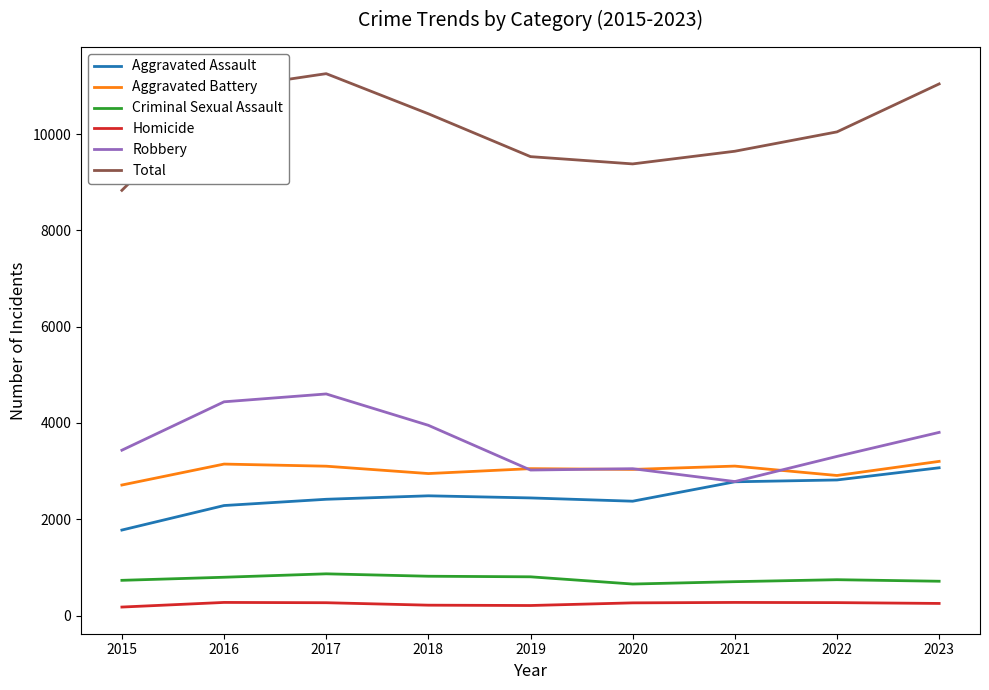

How many lines are shown in the chart?

6